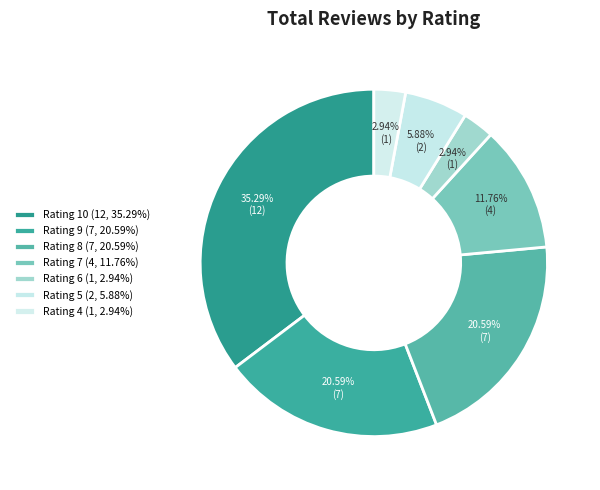

Count the number of slices in the pie.

7